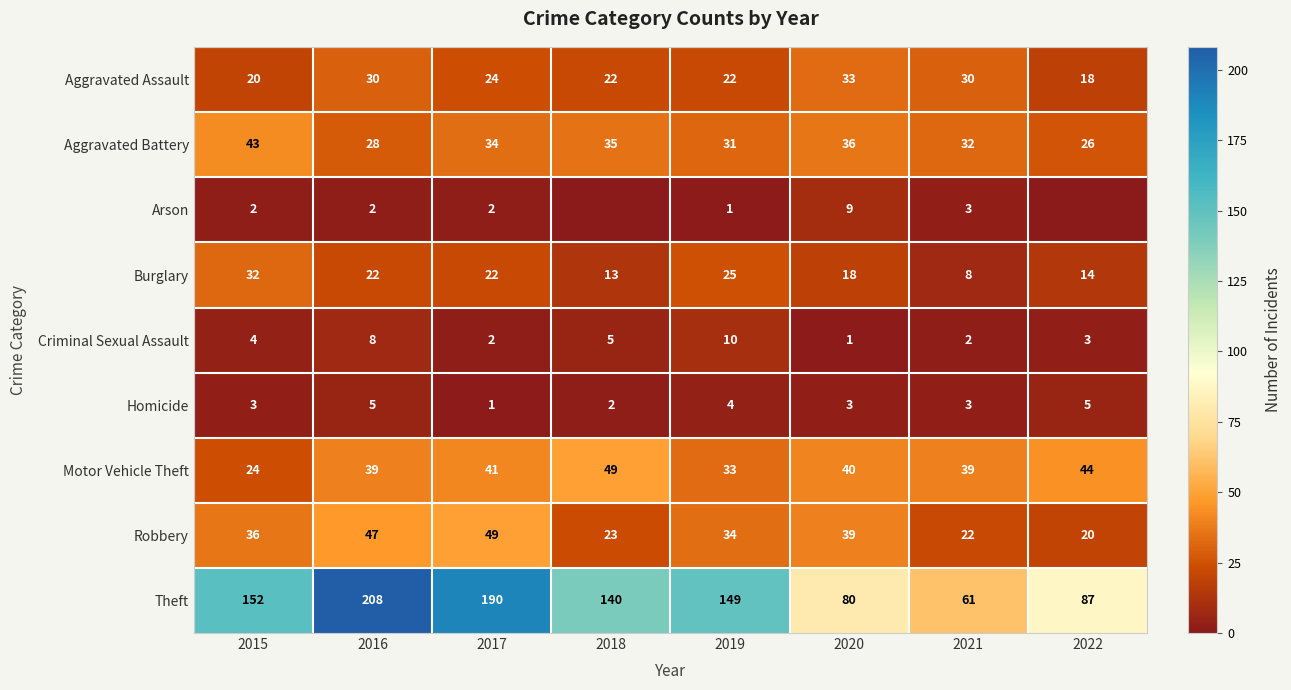

What is the spread (max minus min) of values at 2022?

87